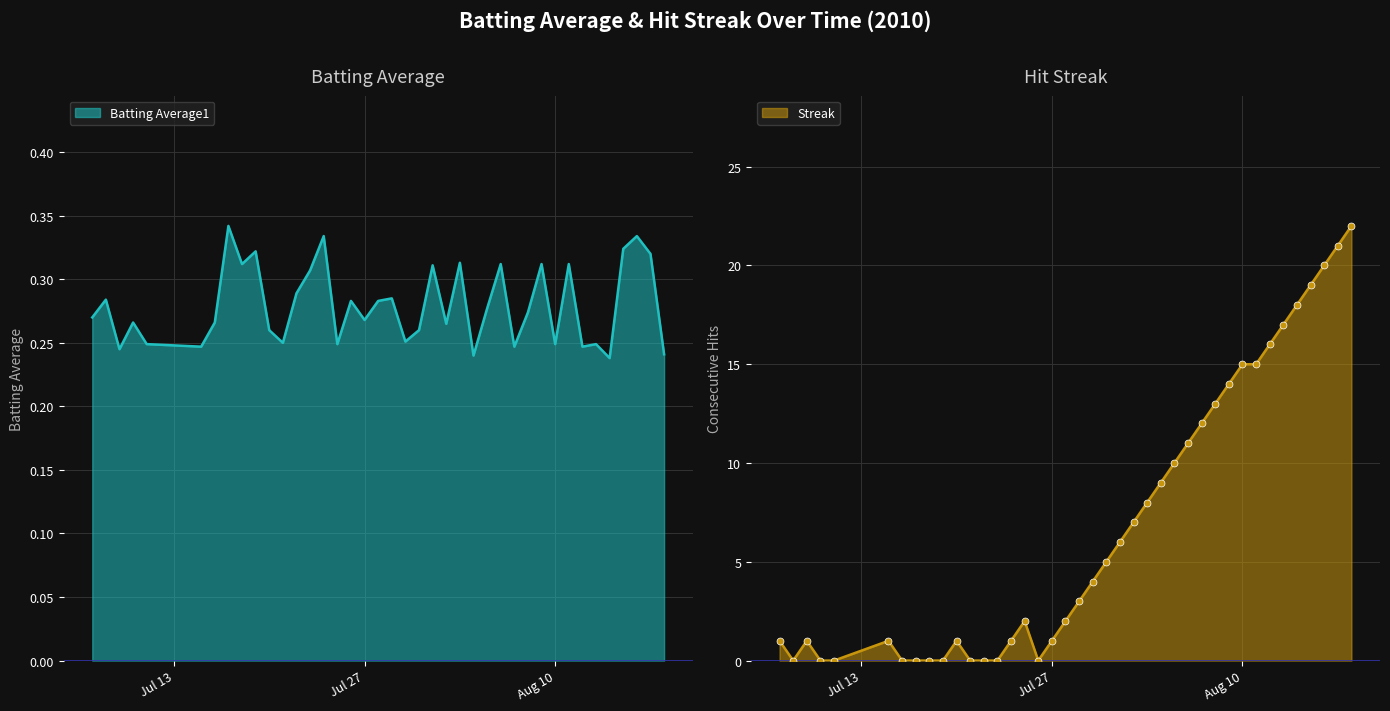

What is the approximate value of Batting Average1 at 2010-08-18?

0.2